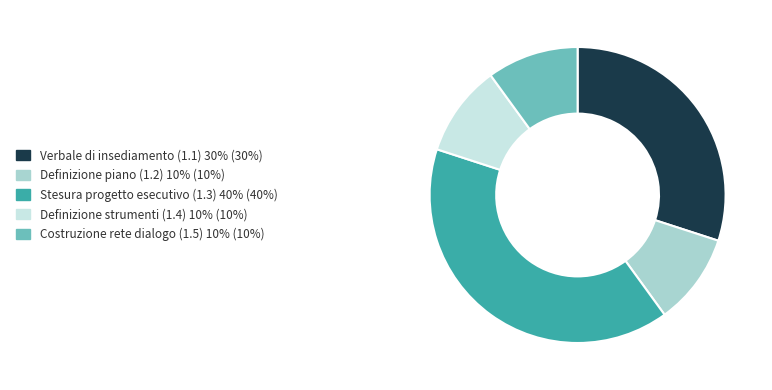

The Costruzione rete dialogo (1.5) 10% (10%) slice represents 10% of the pie. True or false?

True